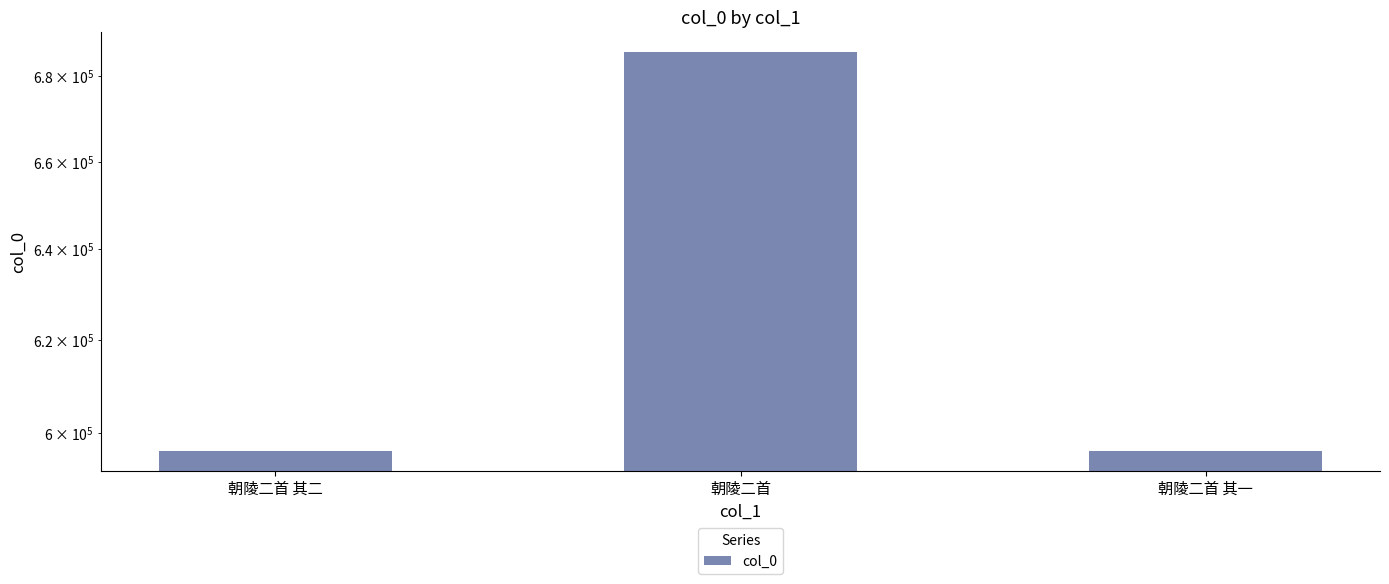

Which has a higher value, 朝陵二首 其一 or 朝陵二首?

朝陵二首